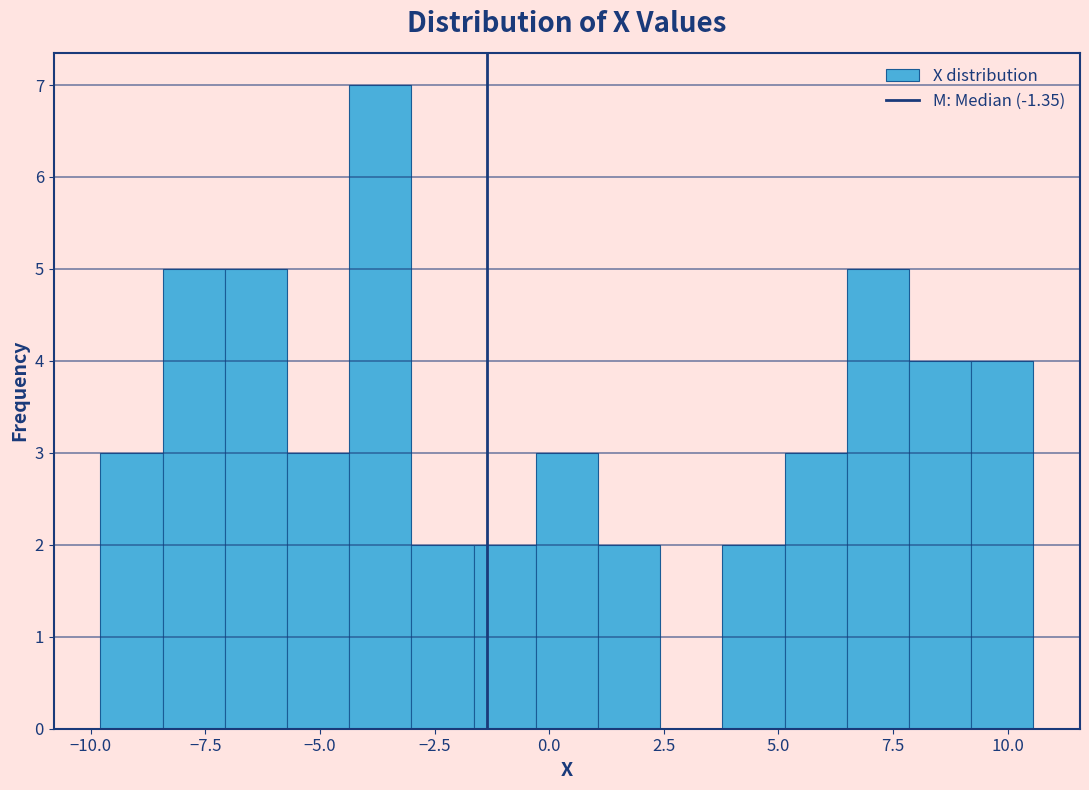

Around what value on the x-axis is the tallest bar? Give the approximate position of its centre, as read against the axis.

-3.5